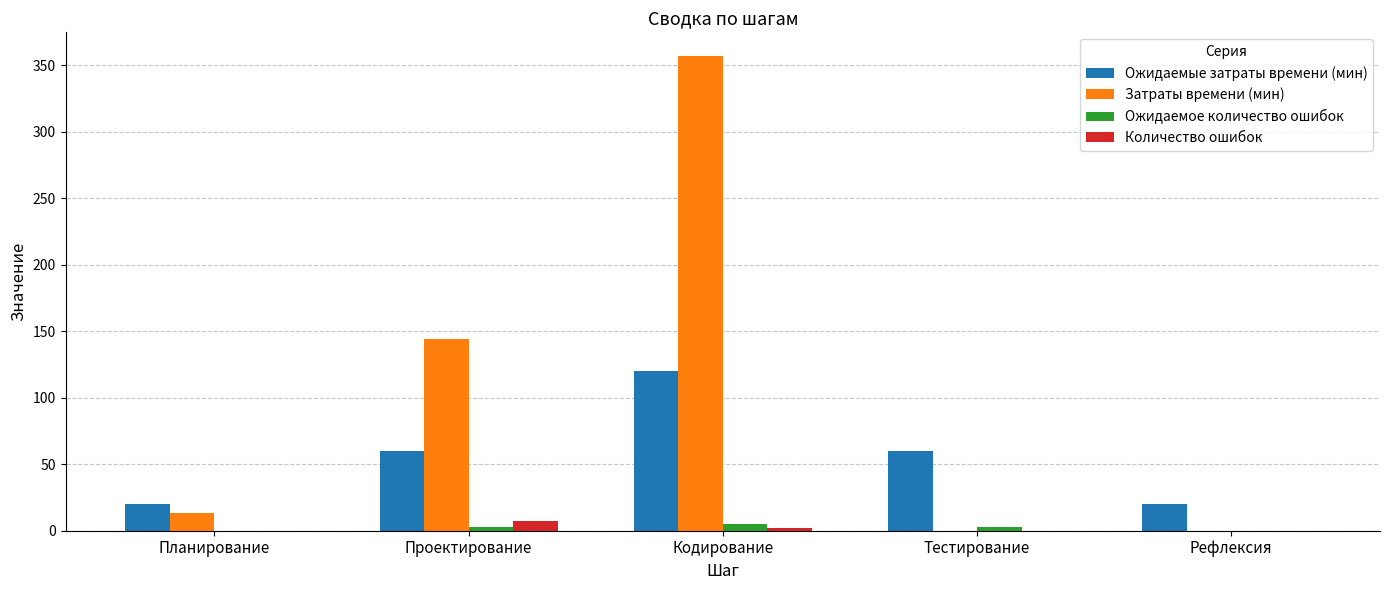

What is the difference between the Затраты времени (мин) values at Проектирование and Рефлексия?

144